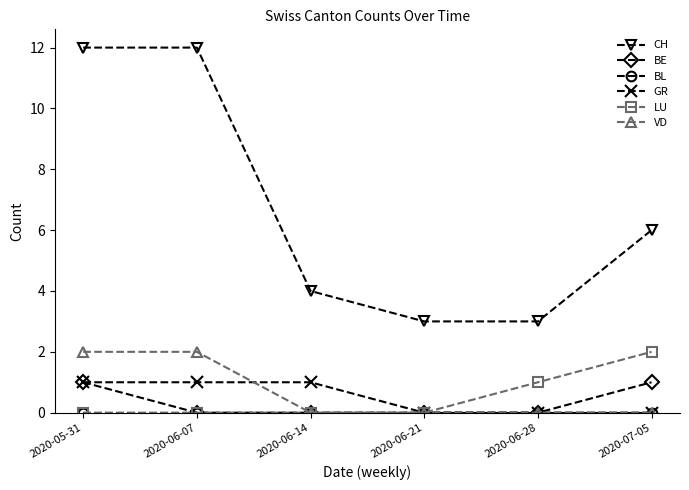

True or false: LU and CH intersect in this chart.

False